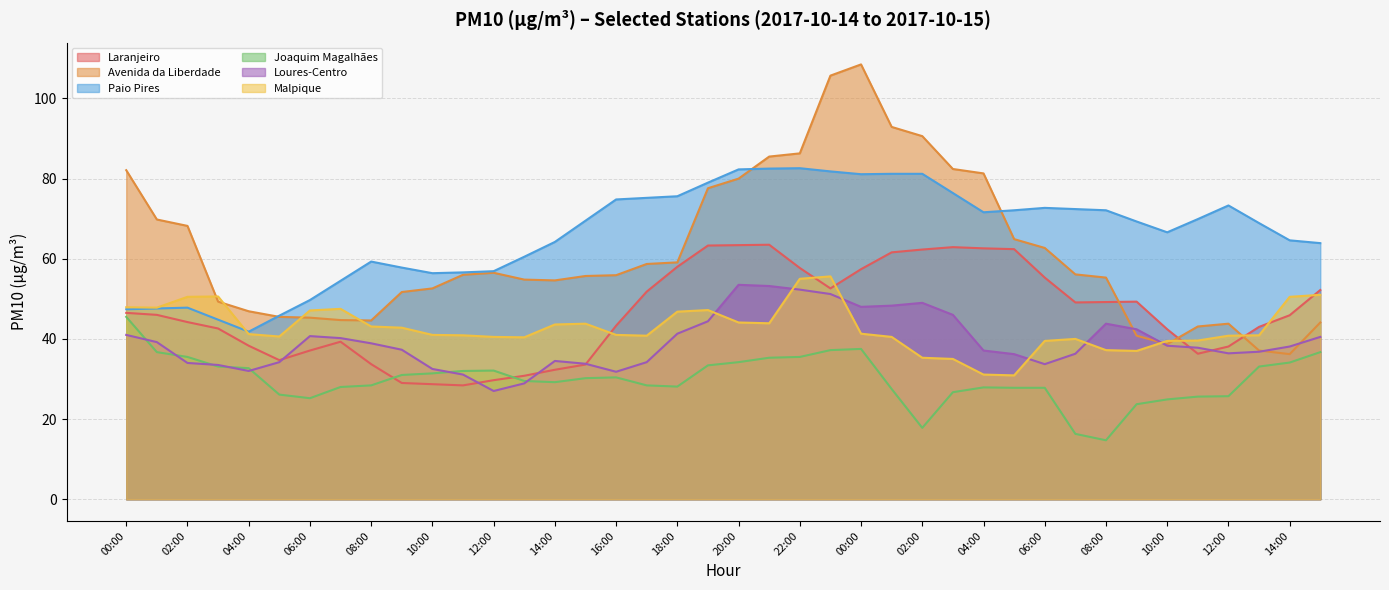

What is the difference between the highest and lowest values at 17:00?

46.8